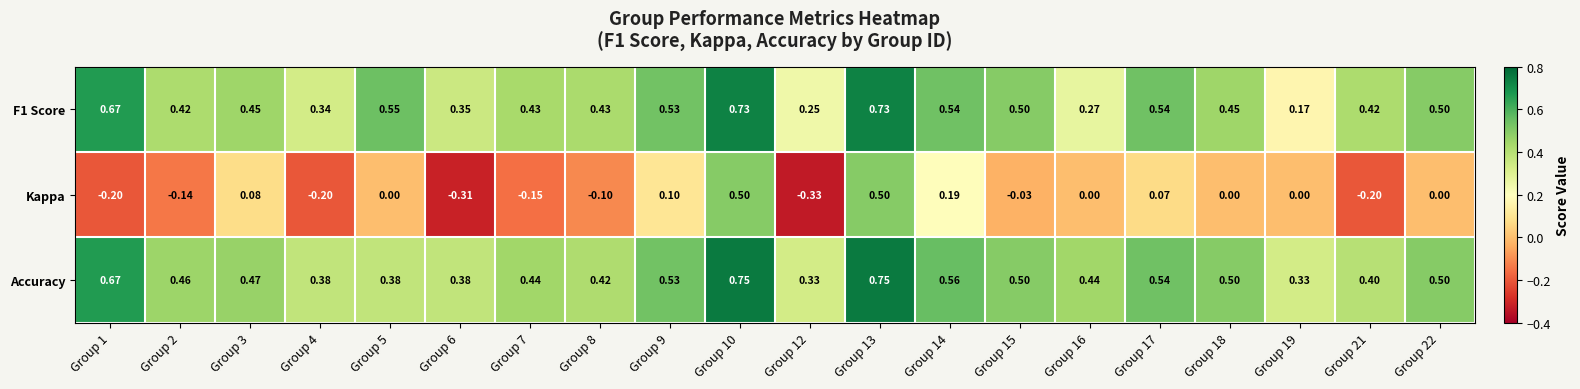

Which series has the largest total across all categories?

Accuracy